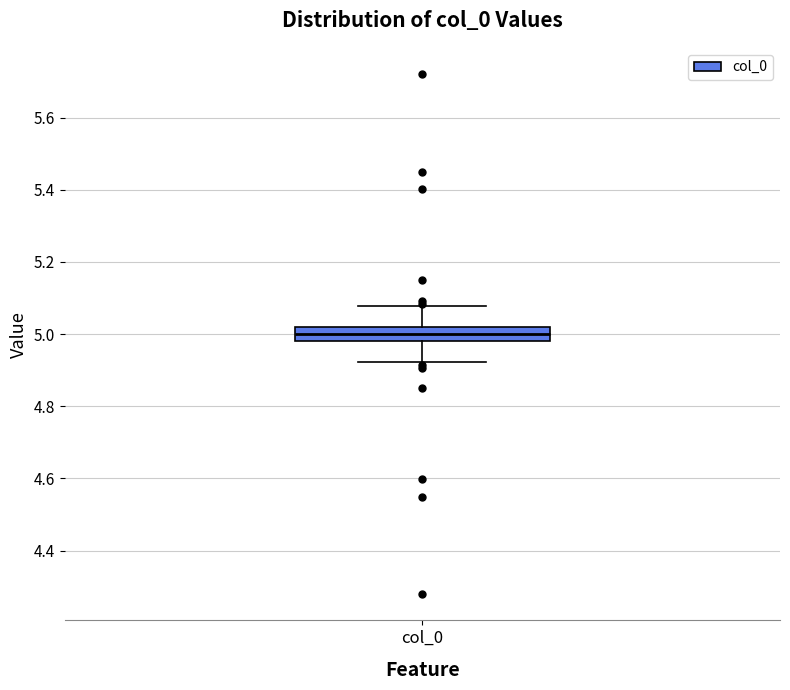

Read this box plot against the y-axis: the position of the median line, the range covered by the box, and the ends of both whiskers. The values are not printed on the chart, so give them approximately, as read against the axis.

median 5.00, box 4.98 to 5.02, whiskers 4.92 to 5.08